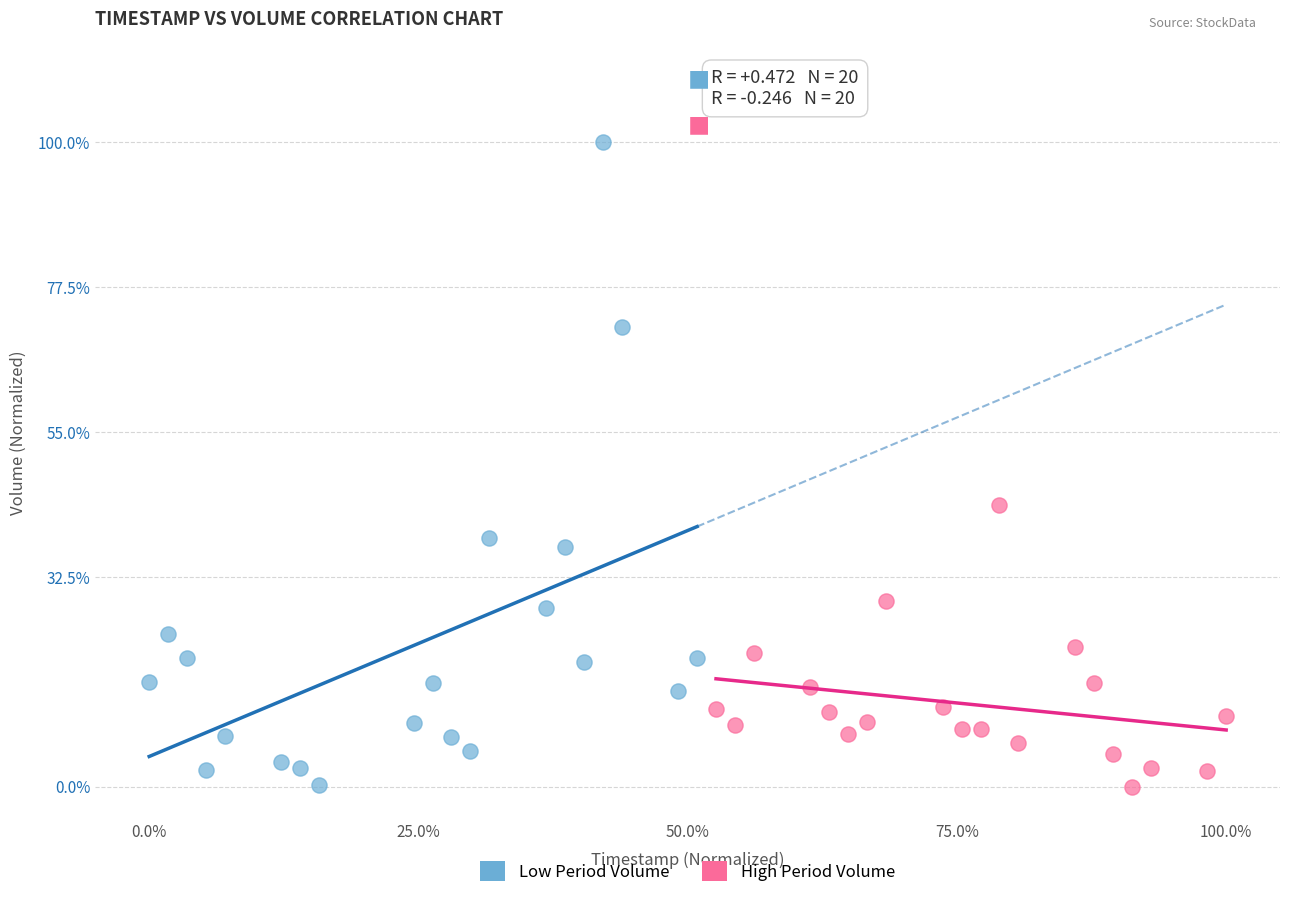

Which series reaches the maximum Y coordinate?

Low Period Volume